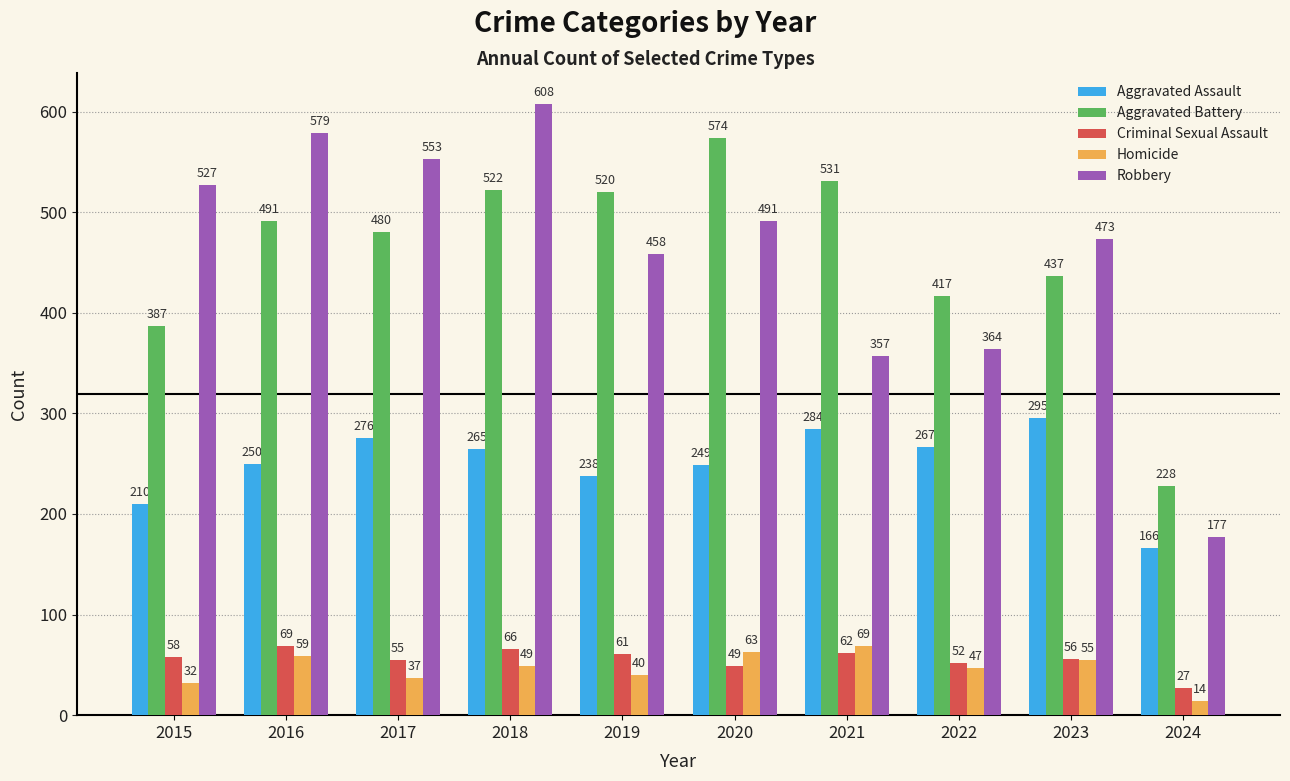

What is the difference between the Homicide values at 2017 and 2019?

3